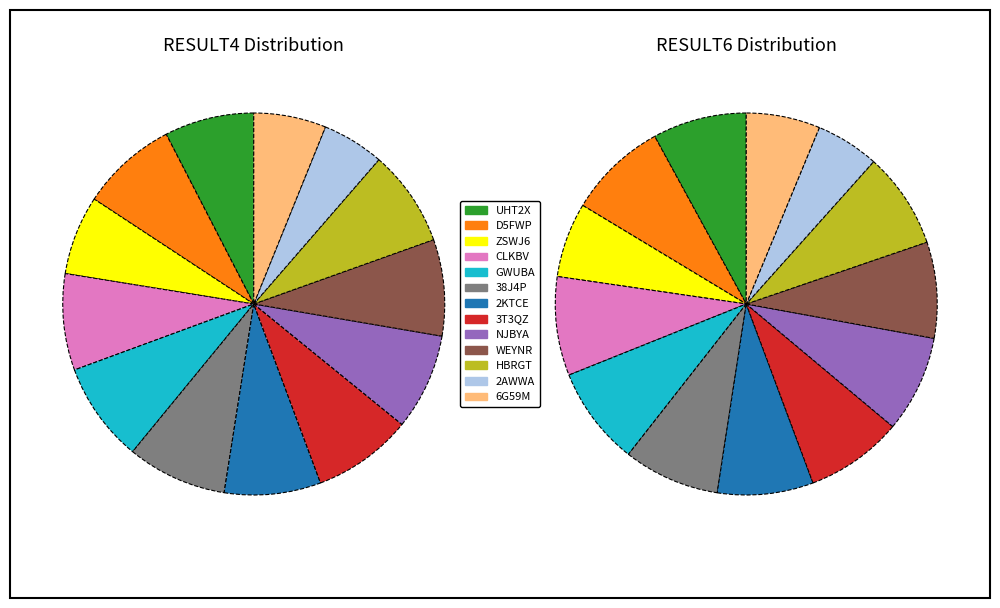

What percentage do NJBYA and 3T3QZ together represent?

16.6%